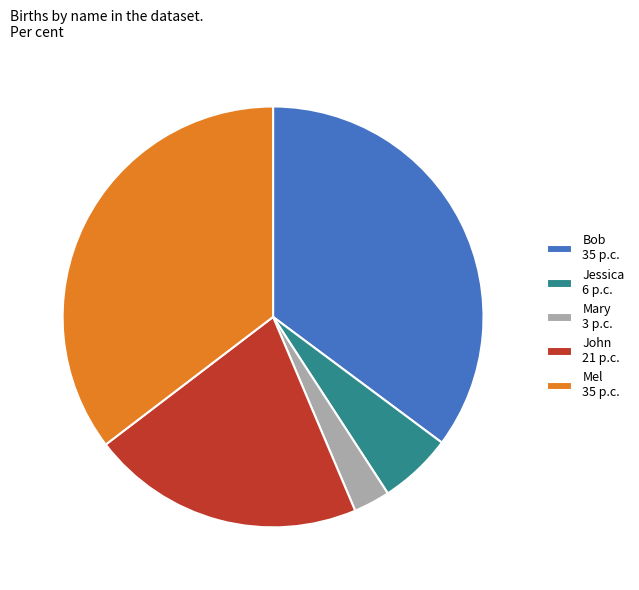

Is there a majority slice in this chart?

No